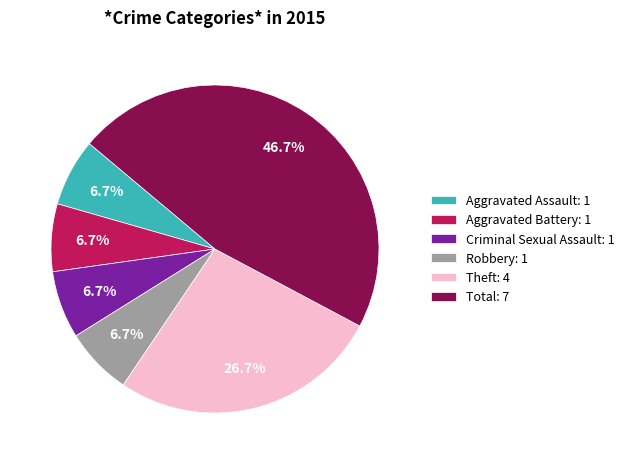

Is the sum of Aggravated Battery and Criminal Sexual Assault greater than half?

No